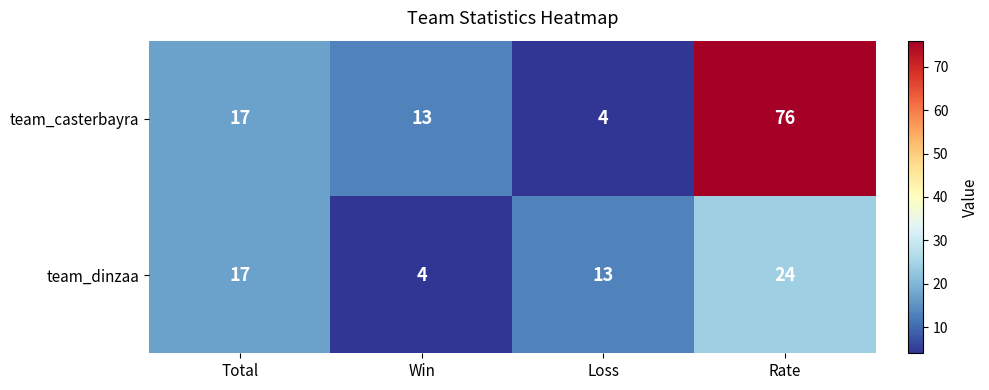

The team_dinzaa series shows 17 at Rate. True or false?

False